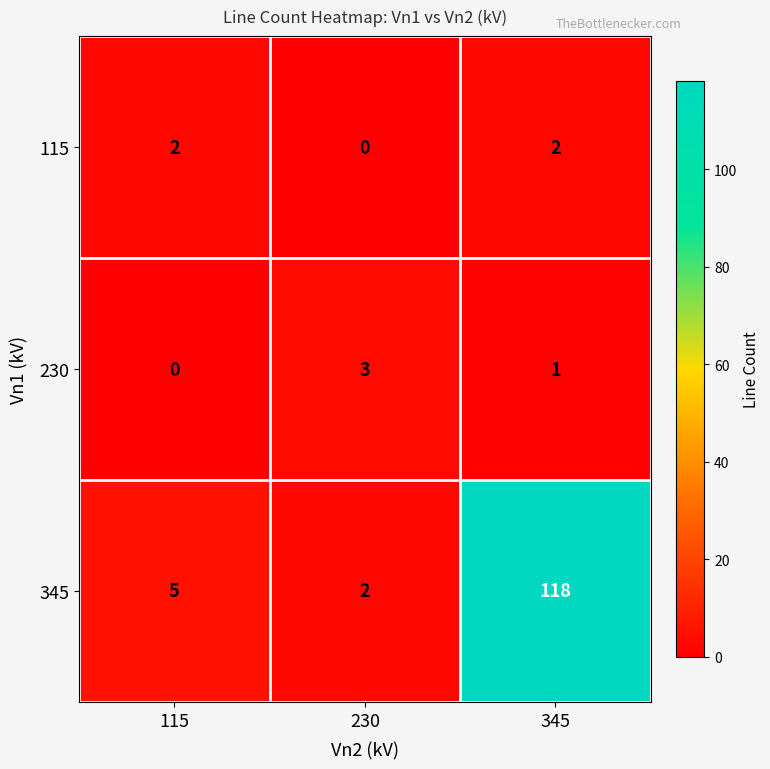

Between 230 and 345, which series saw the biggest shift?

345